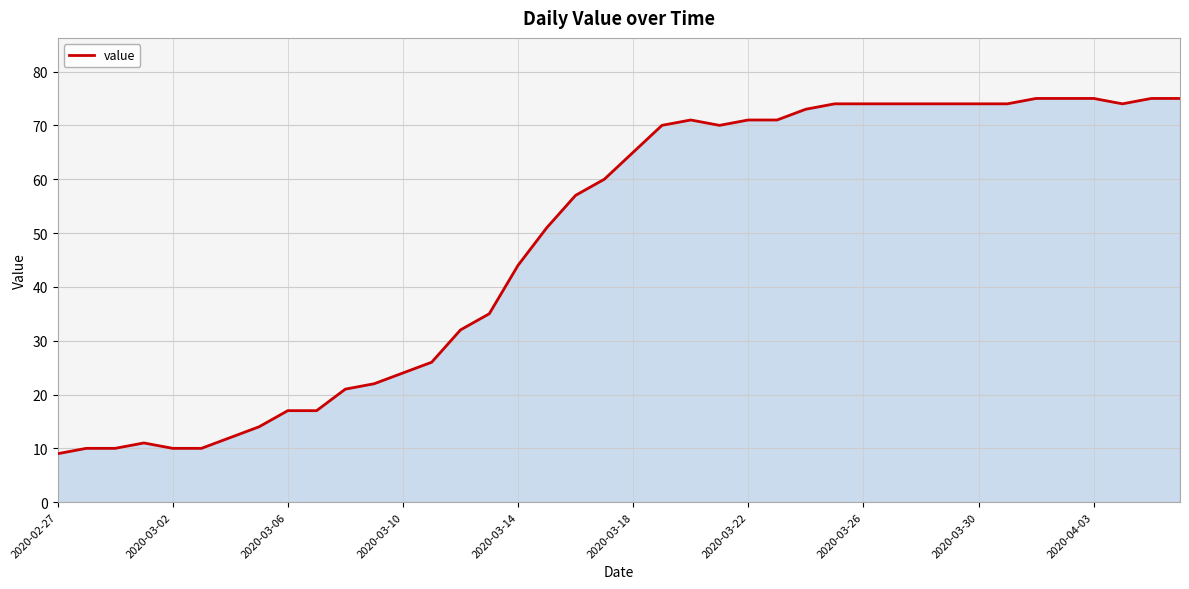

What is the smallest value displayed?

9